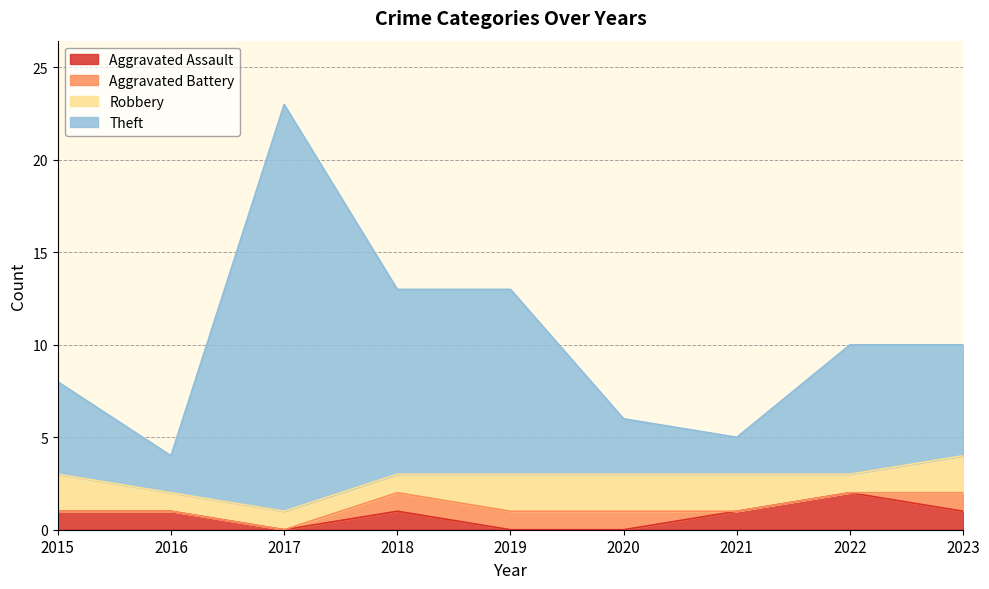

Which category has the highest value in the Aggravated Assault series?

2022